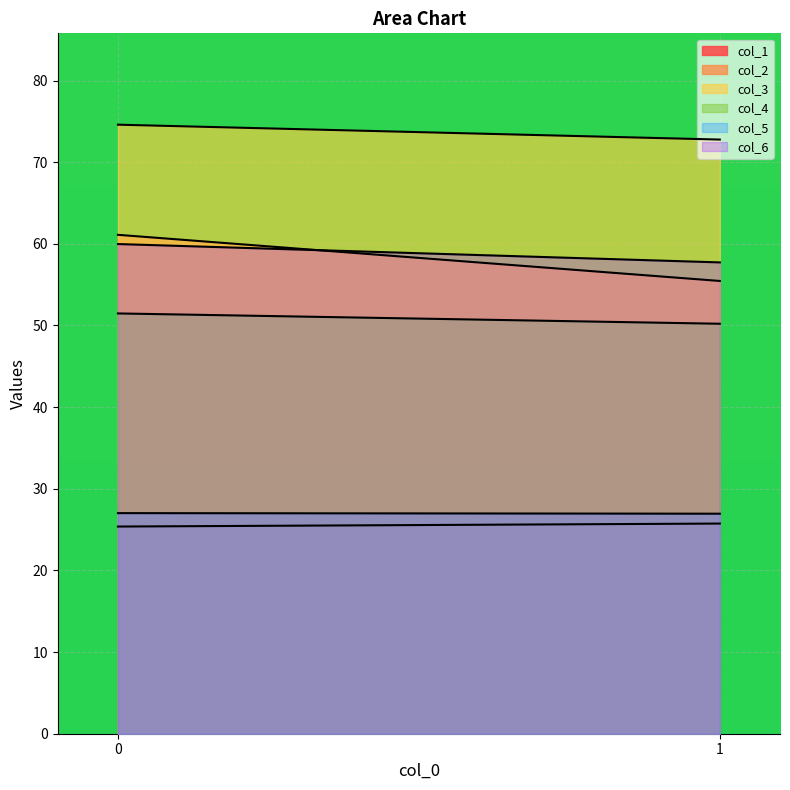

What is the sum of all col_3 values?

147.4